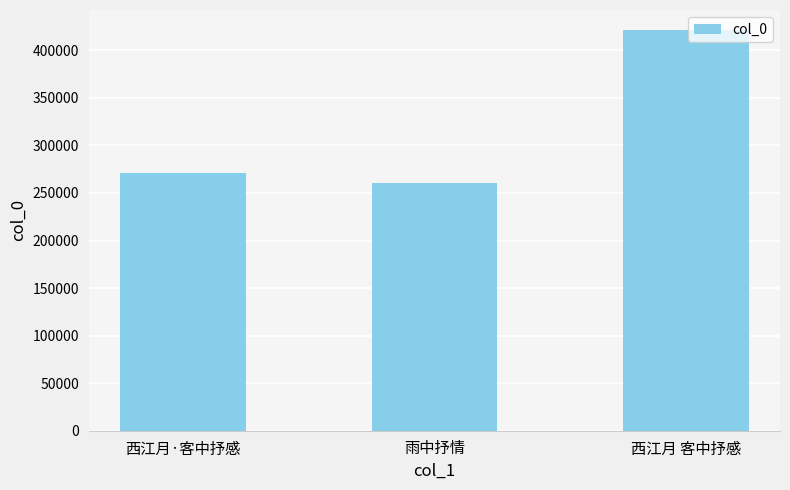

What is the label of the 3rd bar from the right?

西江月·客中抒感